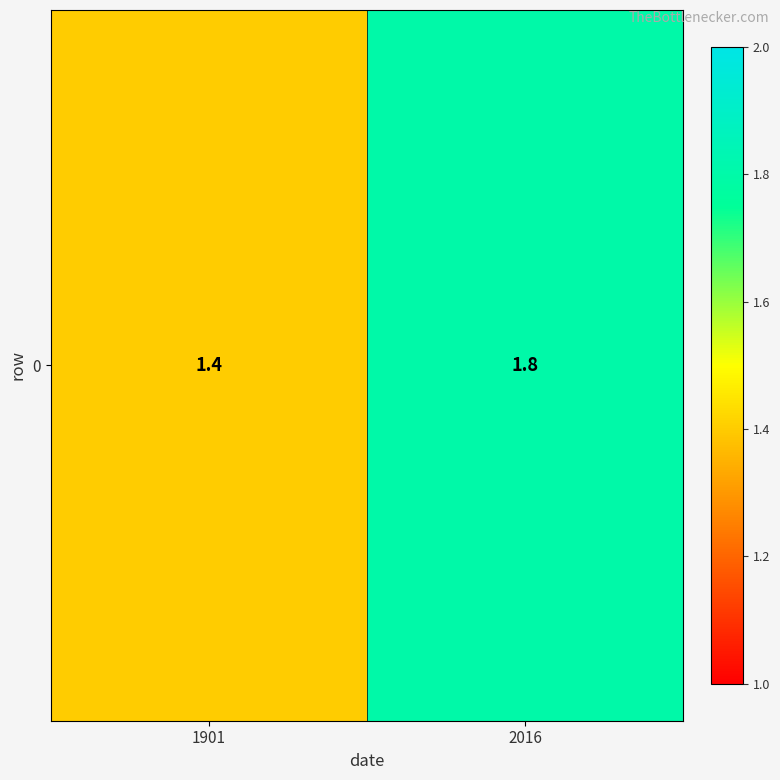

What is the sum of all values?

3.2